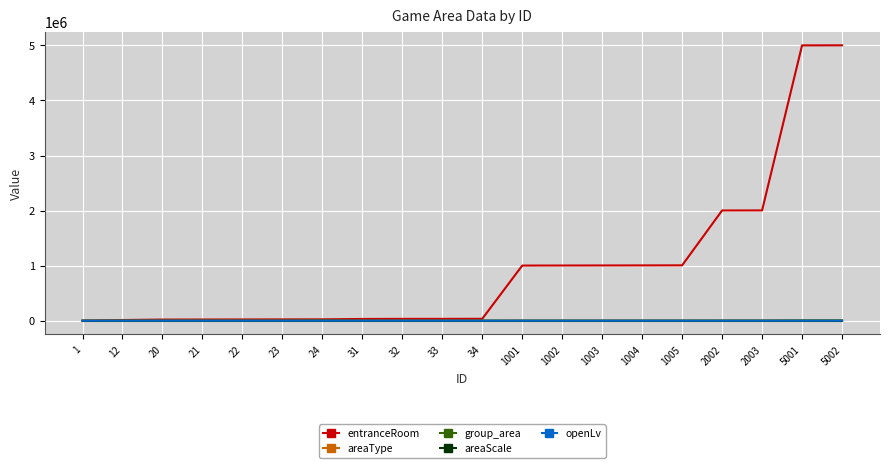

Which series has the largest total across all categories?

entranceRoom